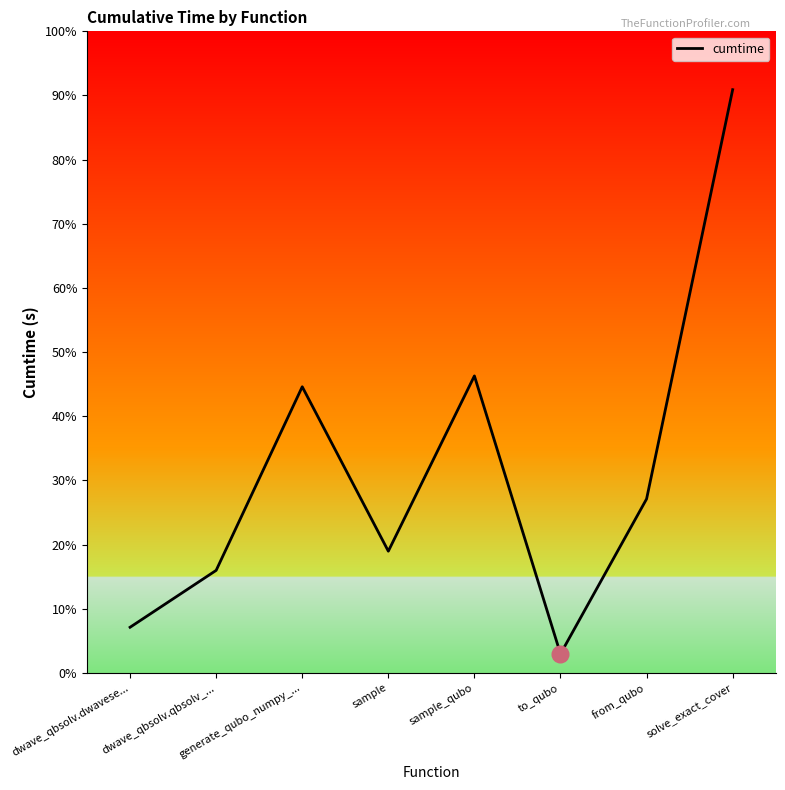

The value at dwave_qbsolv.qbsolv_... is 11.3. True or false?

True